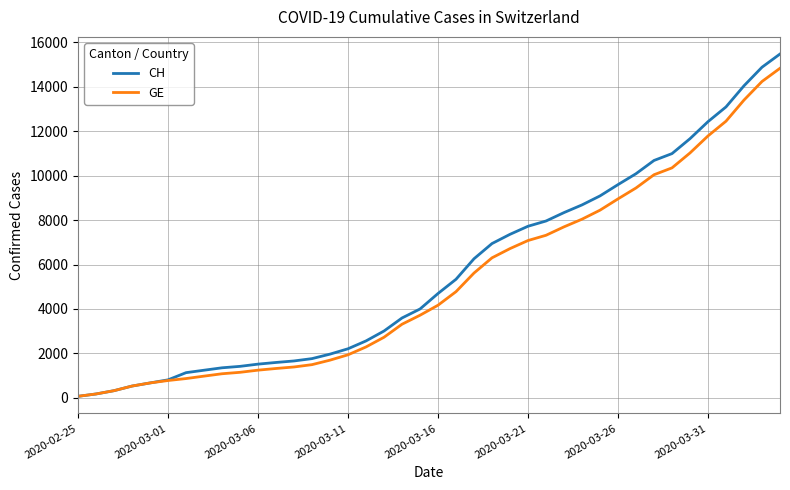

Which series has the widest spread of values?

CH